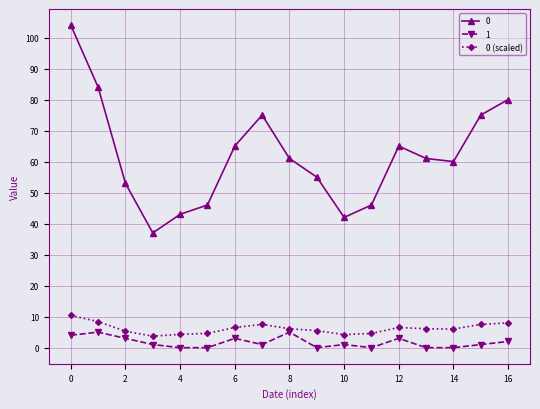

What is the value of the 0 (scaled) point at the 3rd from the left?

5.3